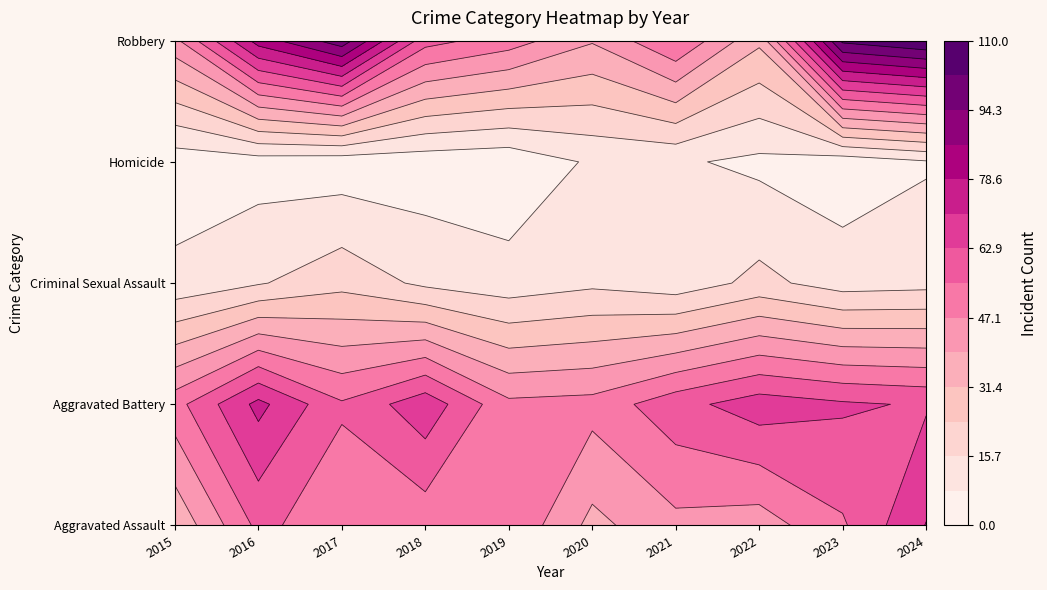

Which series has the widest spread of values?

Robbery